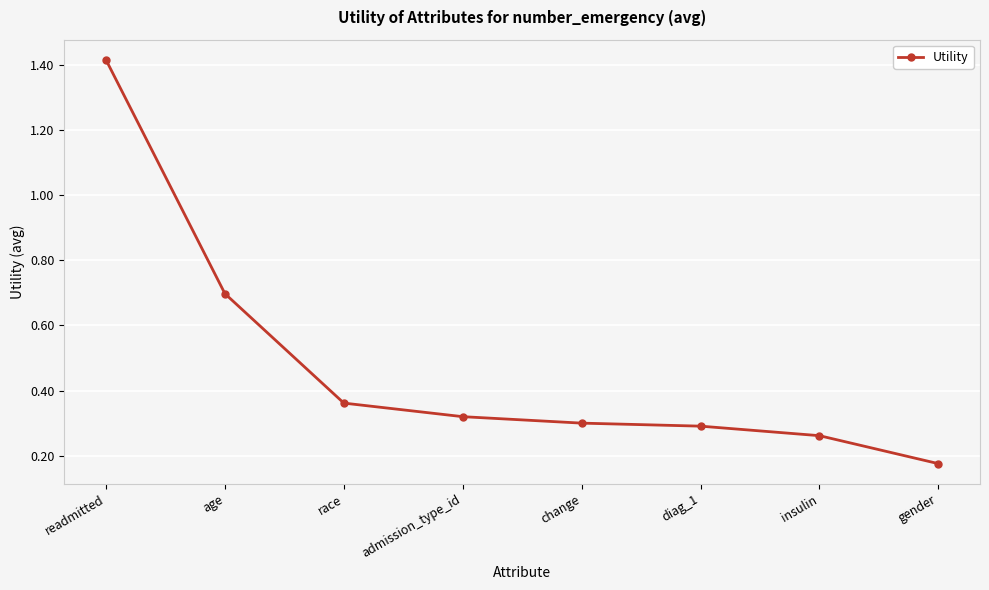

What is the label of the 5th point from the right?

admission_type_id